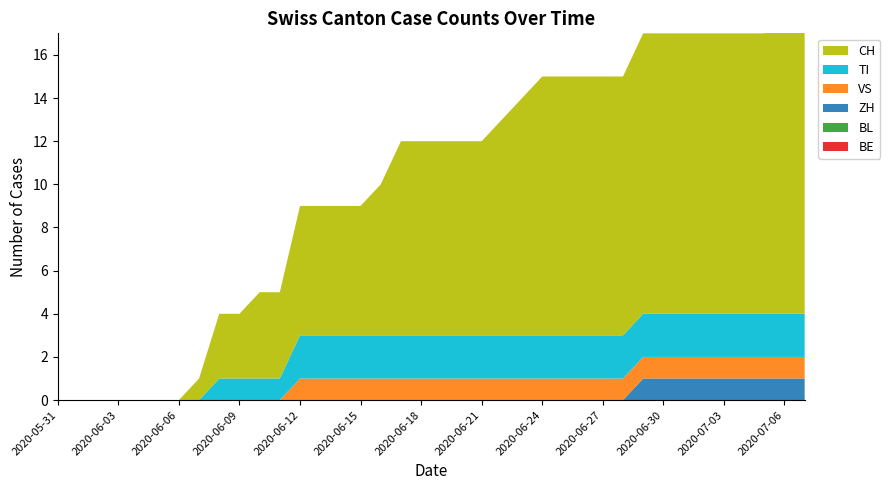

Reading left to right, transcribe all the data shown in this chart.

CH: 0	0	0	0	0	0	0	1	3	3	4	4	6	6	6	6	7	9	9	9	9	9	10	11	12	12	12	12	12	13	13	13	13	13	13	13	14	15
TI: 0	0	0	0	0	0	0	0	1	1	1	1	2	2	2	2	2	2	2	2	2	2	2	2	2	2	2	2	2	2	2	2	2	2	2	2	2	2
VS: 0	0	0	0	0	0	0	0	0	0	0	0	1	1	1	1	1	1	1	1	1	1	1	1	1	1	1	1	1	1	1	1	1	1	1	1	1	1
ZH: 0	0	0	0	0	0	0	0	0	0	0	0	0	0	0	0	0	0	0	0	0	0	0	0	0	0	0	0	0	1	1	1	1	1	1	1	1	1
BE: 0	0	0	0	0	0	0	0	0	0	0	0	0	0	0	0	0	0	0	0	0	0	0	0	0	0	0	0	0	0	0	0	0	0	0	0	0	0
BL: 0	0	0	0	0	0	0	0	0	0	0	0	0	0	0	0	0	0	0	0	0	0	0	0	0	0	0	0	0	0	0	0	0	0	0	0	0	0